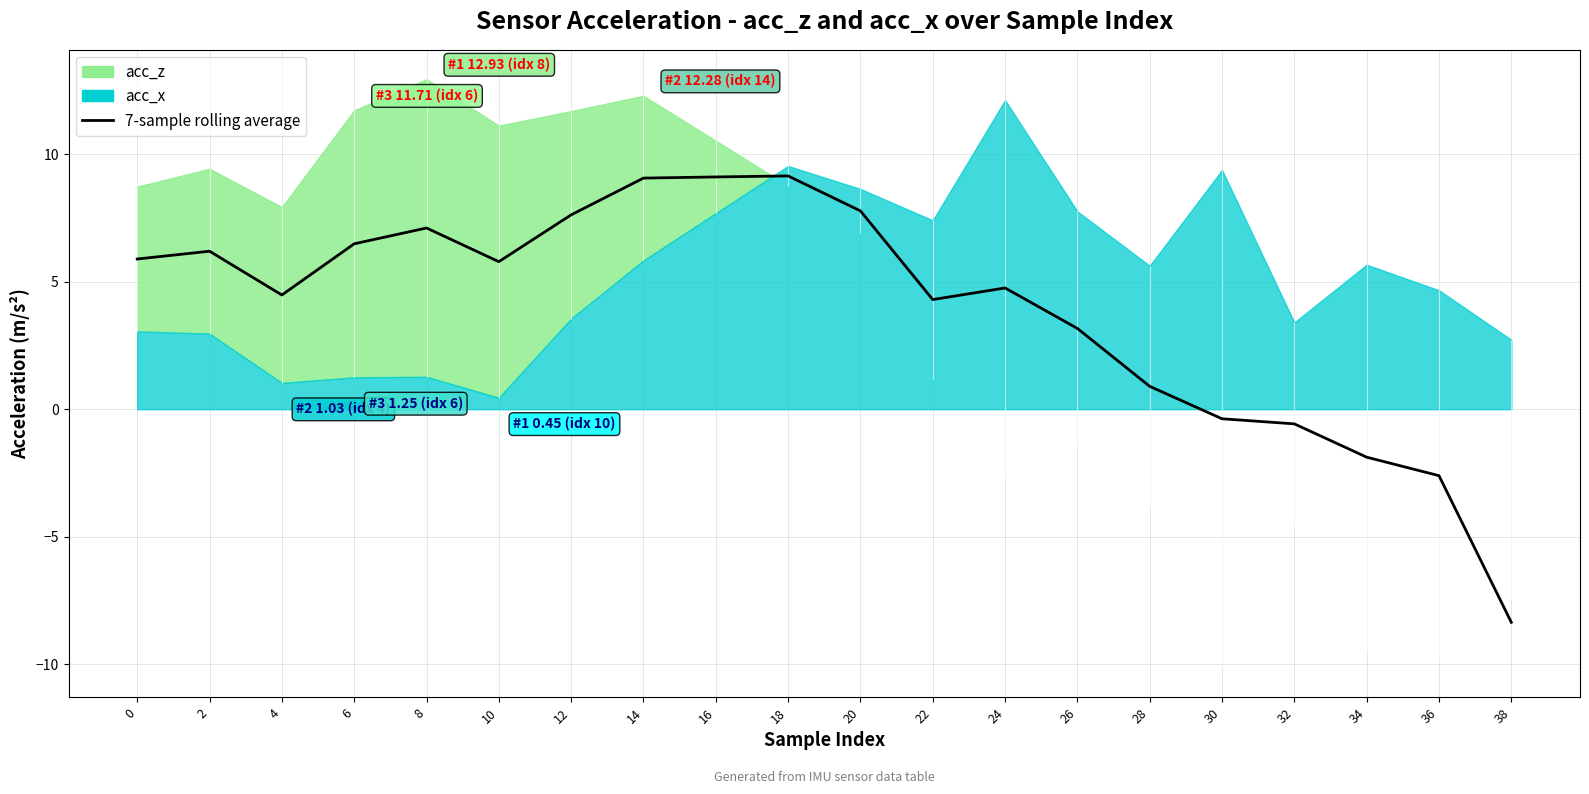

The chart shows a value of 9.6 at 10. True or false?

False